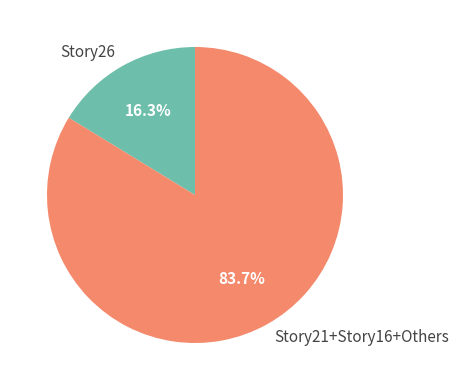

Which category has the biggest portion of the pie?

Story21+Story16+Others